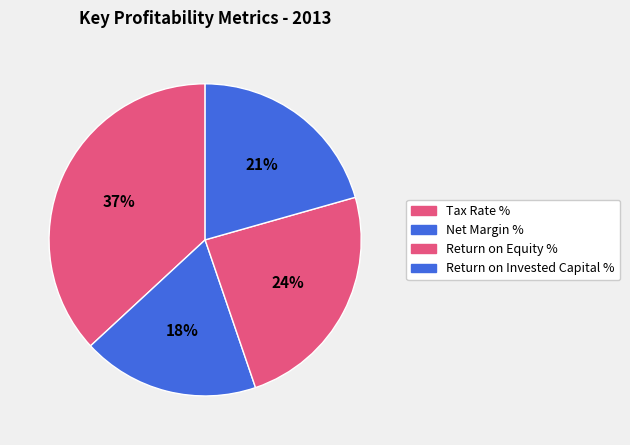

Count the number of slices in the pie.

4